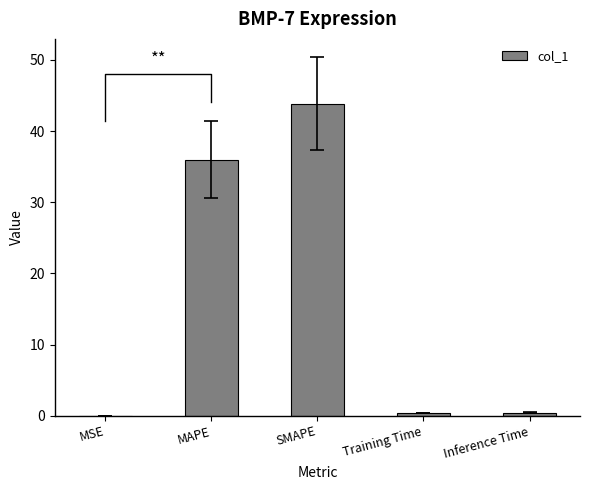

Which label corresponds to the smallest value in the chart?

MSE